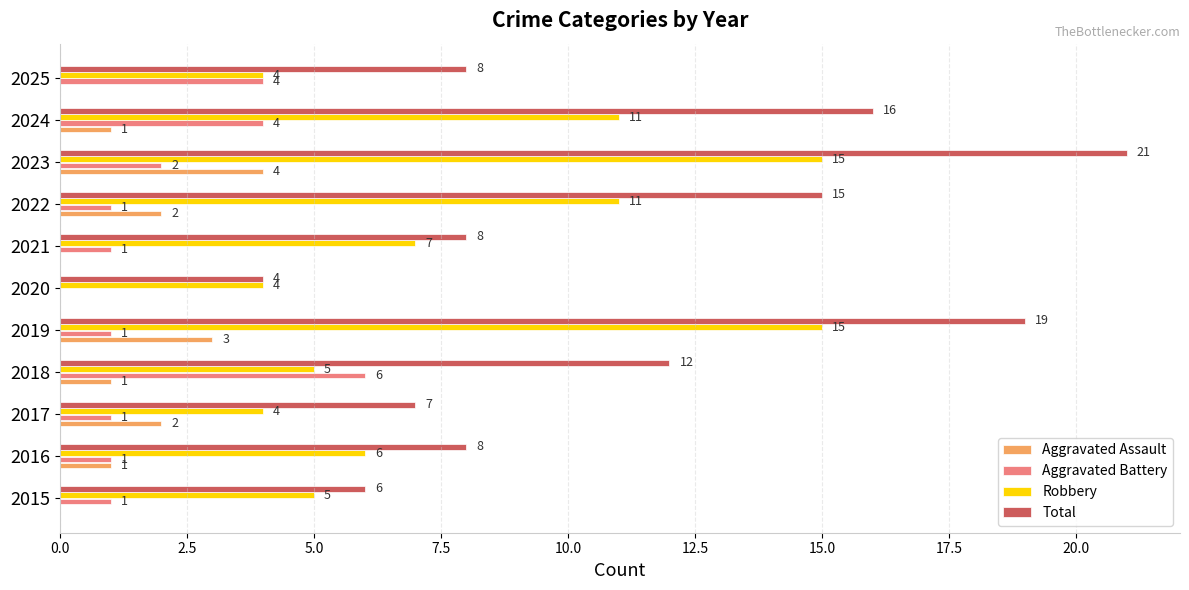

At which category does the chart reach its peak across all series?

2023